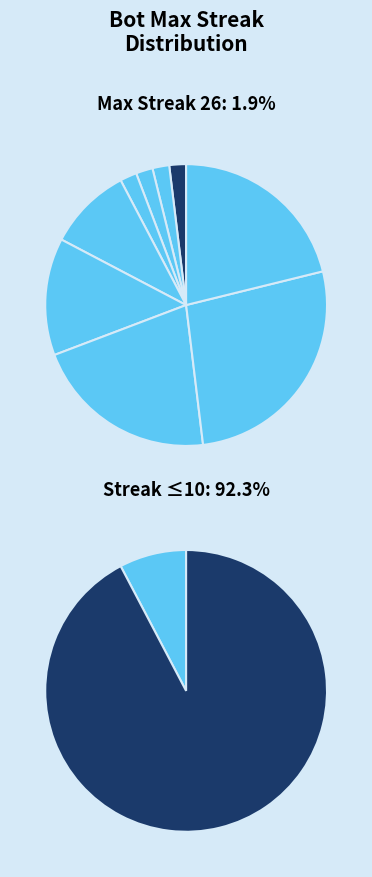

Which has a higher value, 18 or 26?

18